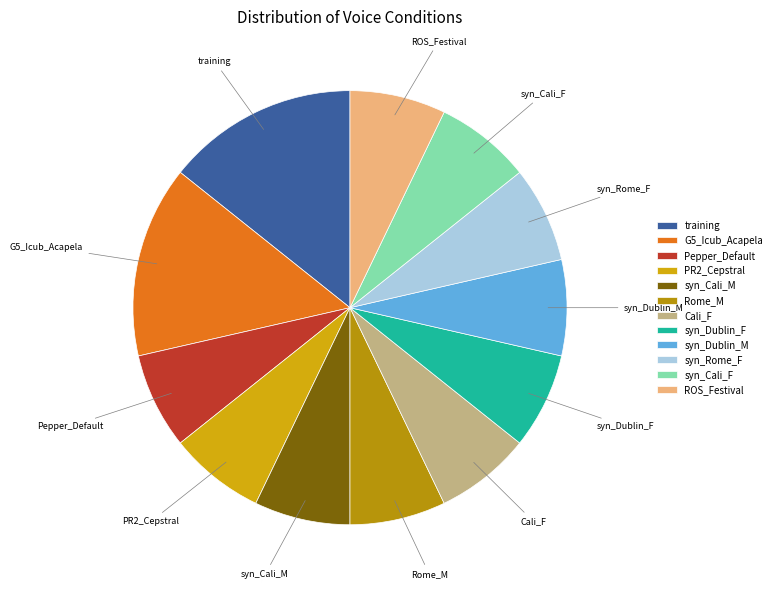

Count the number of slices in the pie.

12